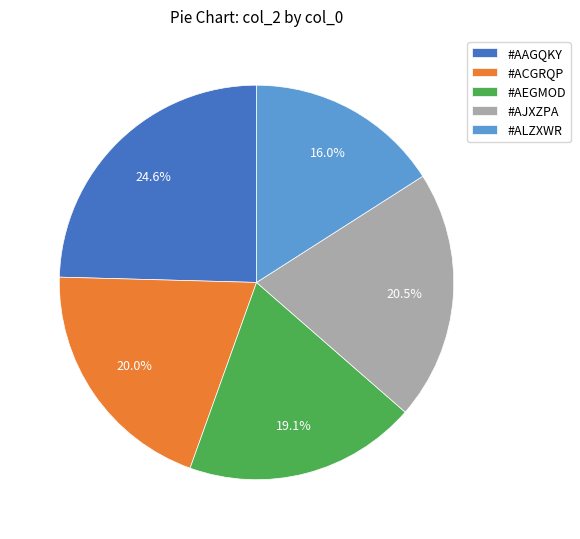

What percentage is the #ACGRQP slice, to the nearest percent?

20%